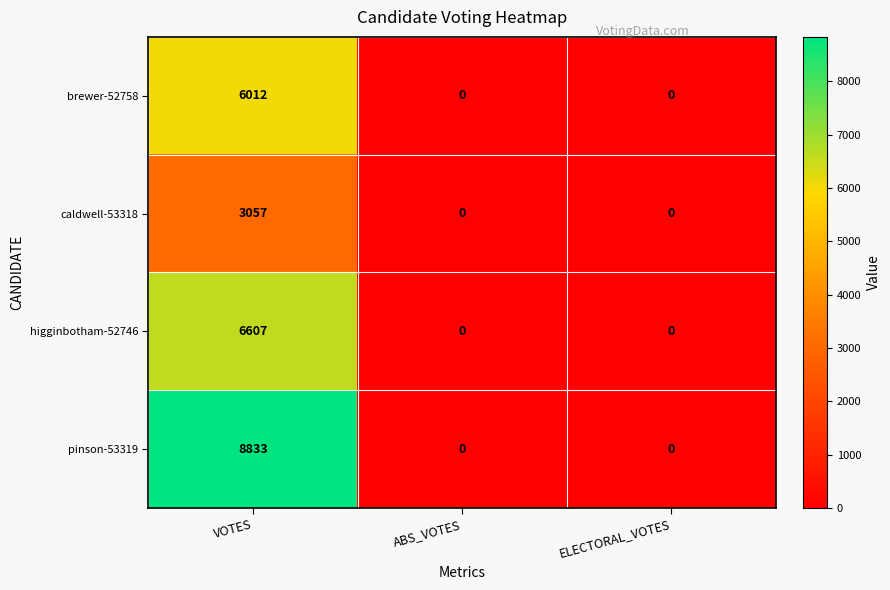

How many data points does each series have?

3